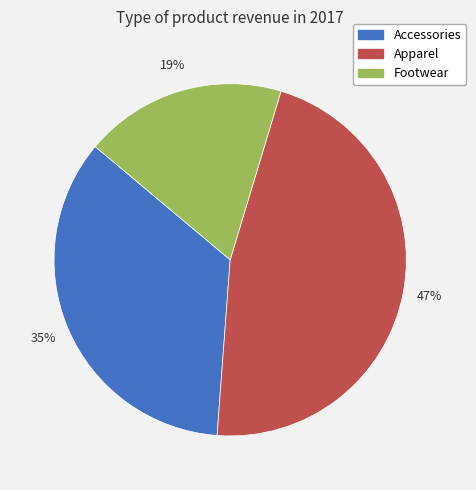

Rank the categories by value from highest to lowest.

Apparel, Accessories, Footwear